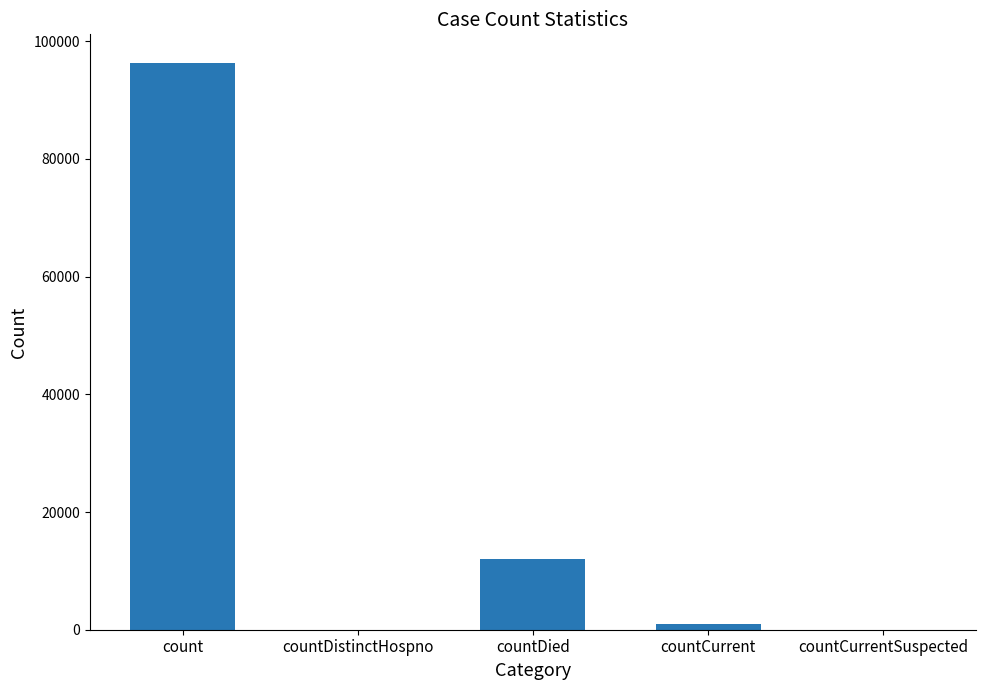

What is the sum of the values at countDied and countCurrentSuspected?

11959